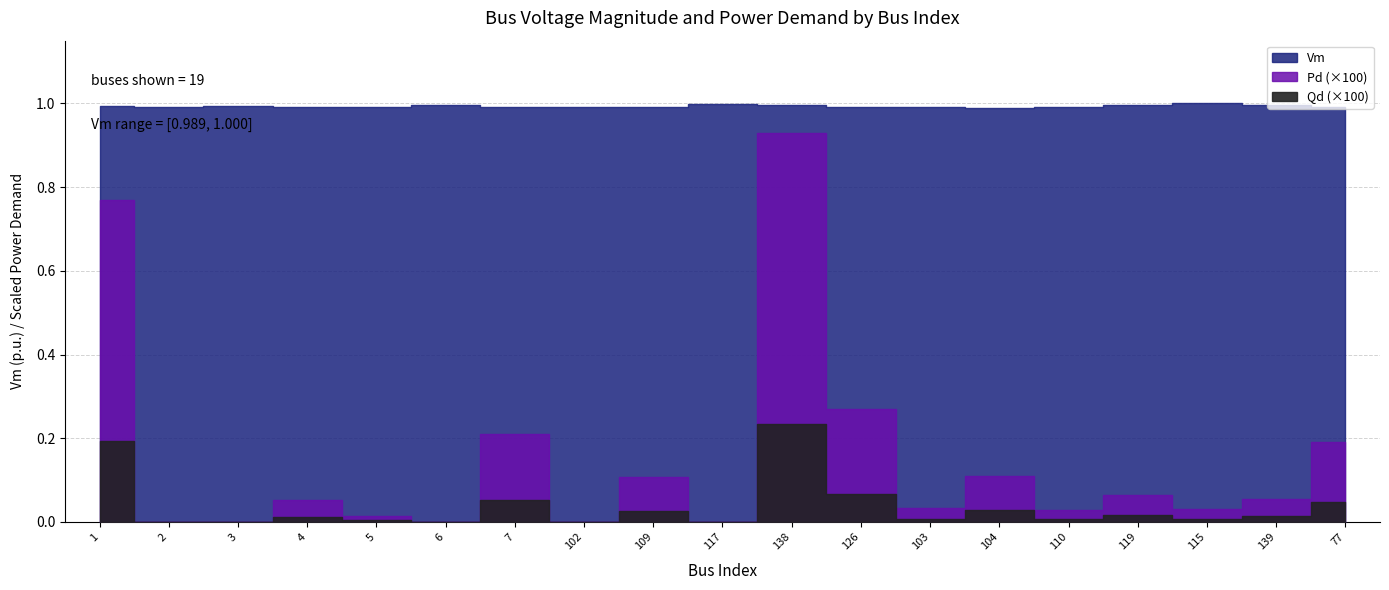

What are all the series names shown in the legend?

Vm, Pd, Qd